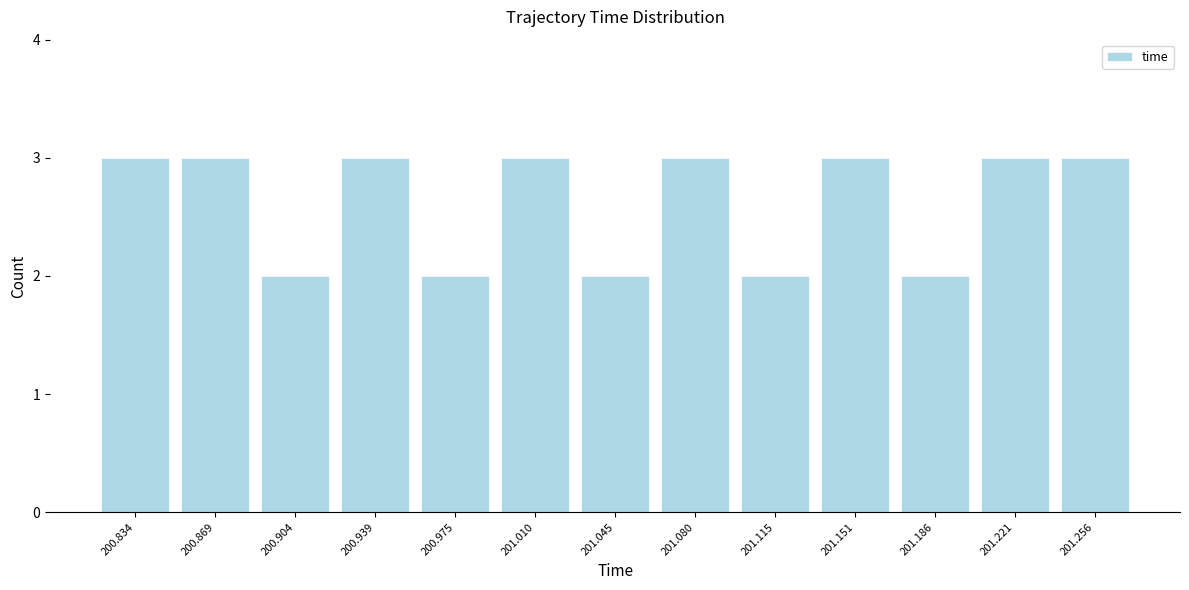

Reading left to right, list every bar in this chart as the range it spans on the x-axis followed by its height. Neither the bar edges nor the heights are printed on the chart, so give them approximately, as read against the axes.

200.815 to 200.850: 3
200.850 to 200.885: 3
200.885 to 200.920: 2
200.920 to 200.955: 3
200.955 to 200.990: 2
200.990 to 201.025: 3
201.025 to 201.065: 2
201.065 to 201.100: 3
201.100 to 201.135: 2
201.135 to 201.170: 3
201.170 to 201.205: 2
201.205 to 201.240: 3
201.240 to 201.275: 3